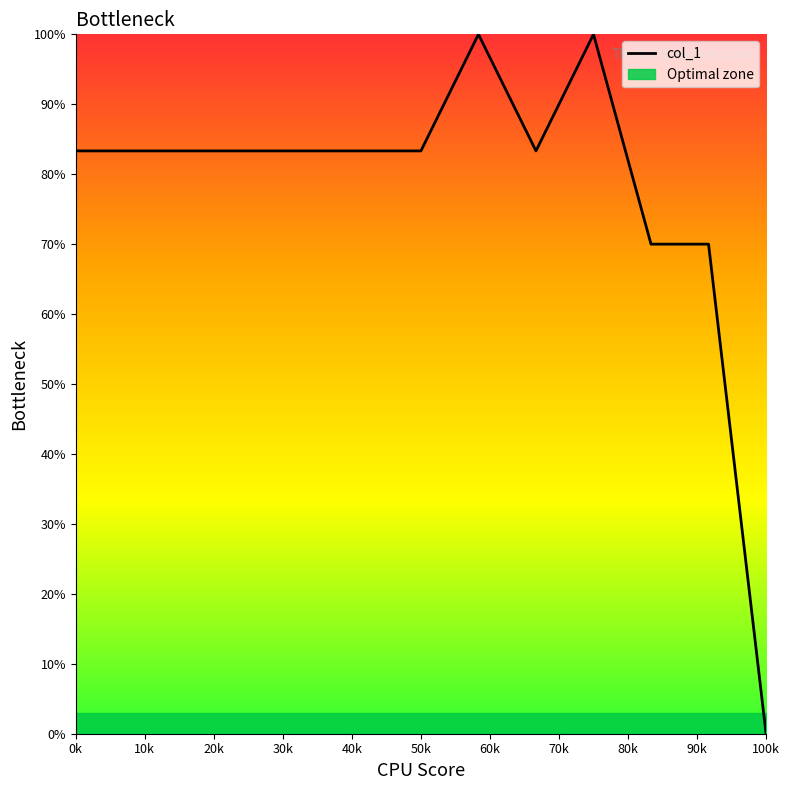

What is the maximum value for col_1?

100.0